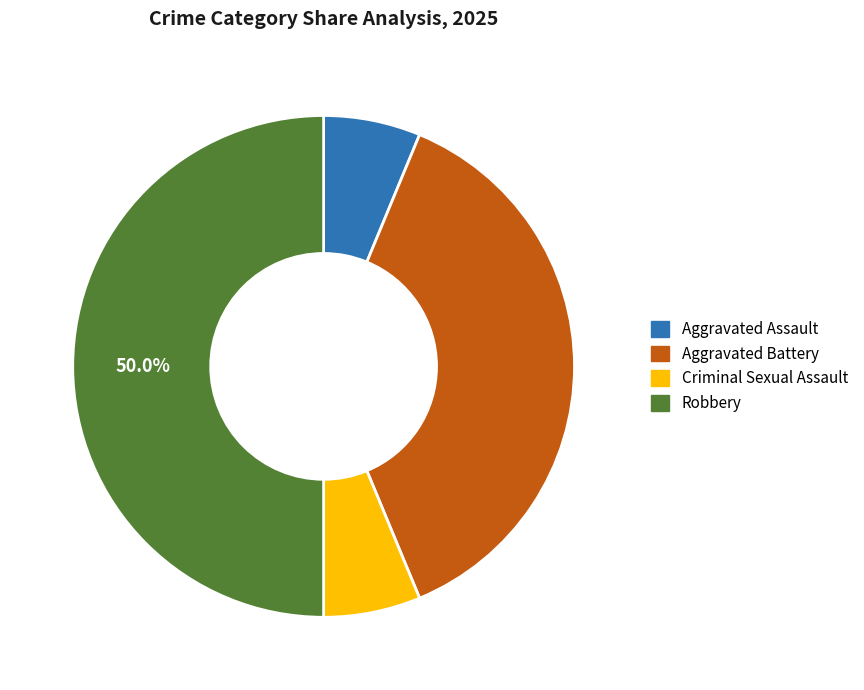

Which has a higher value, Aggravated Battery or Criminal Sexual Assault?

Aggravated Battery